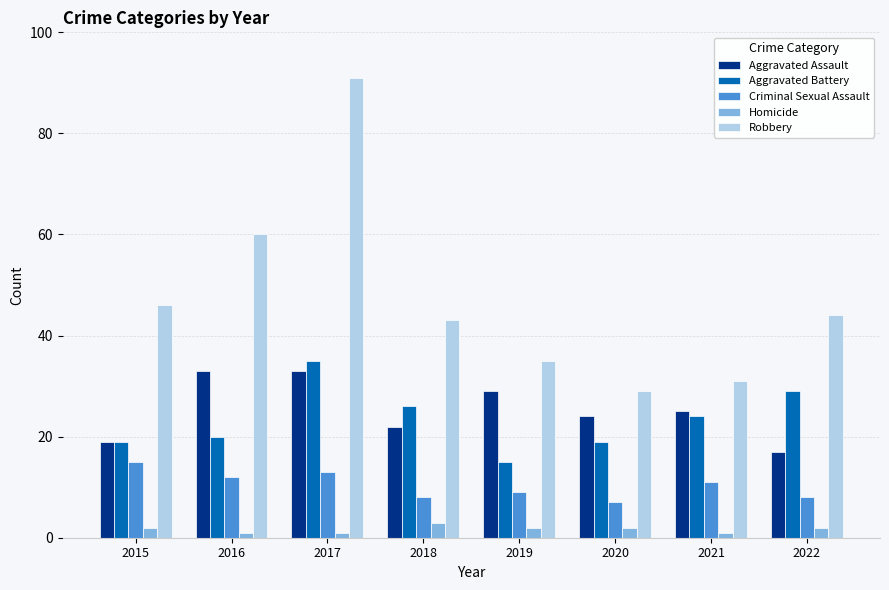

How many groups of bars are there?

8